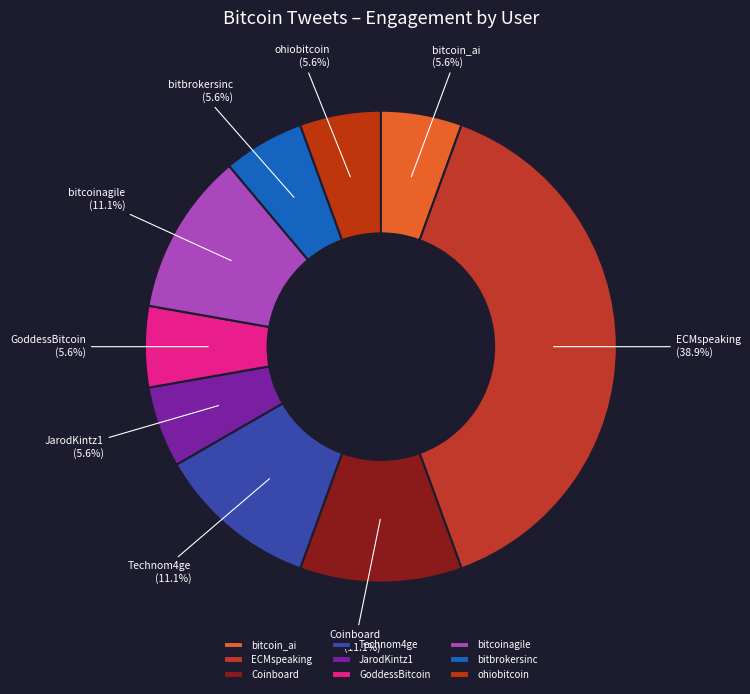

What percentage is NOT represented by GoddessBitcoin?

94.4%